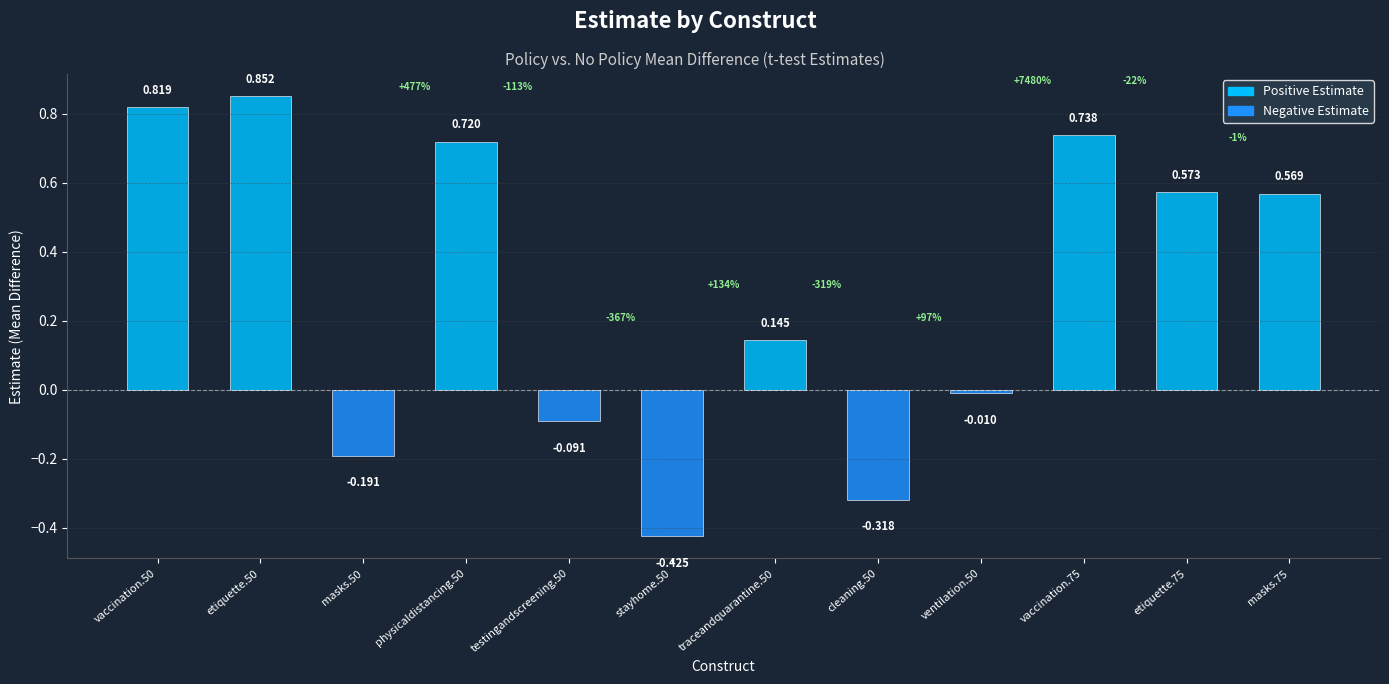

What is the maximum value shown in the chart?

0.9